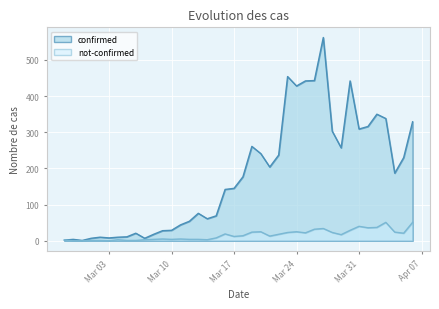

What is the average value of the confirmed series?

181